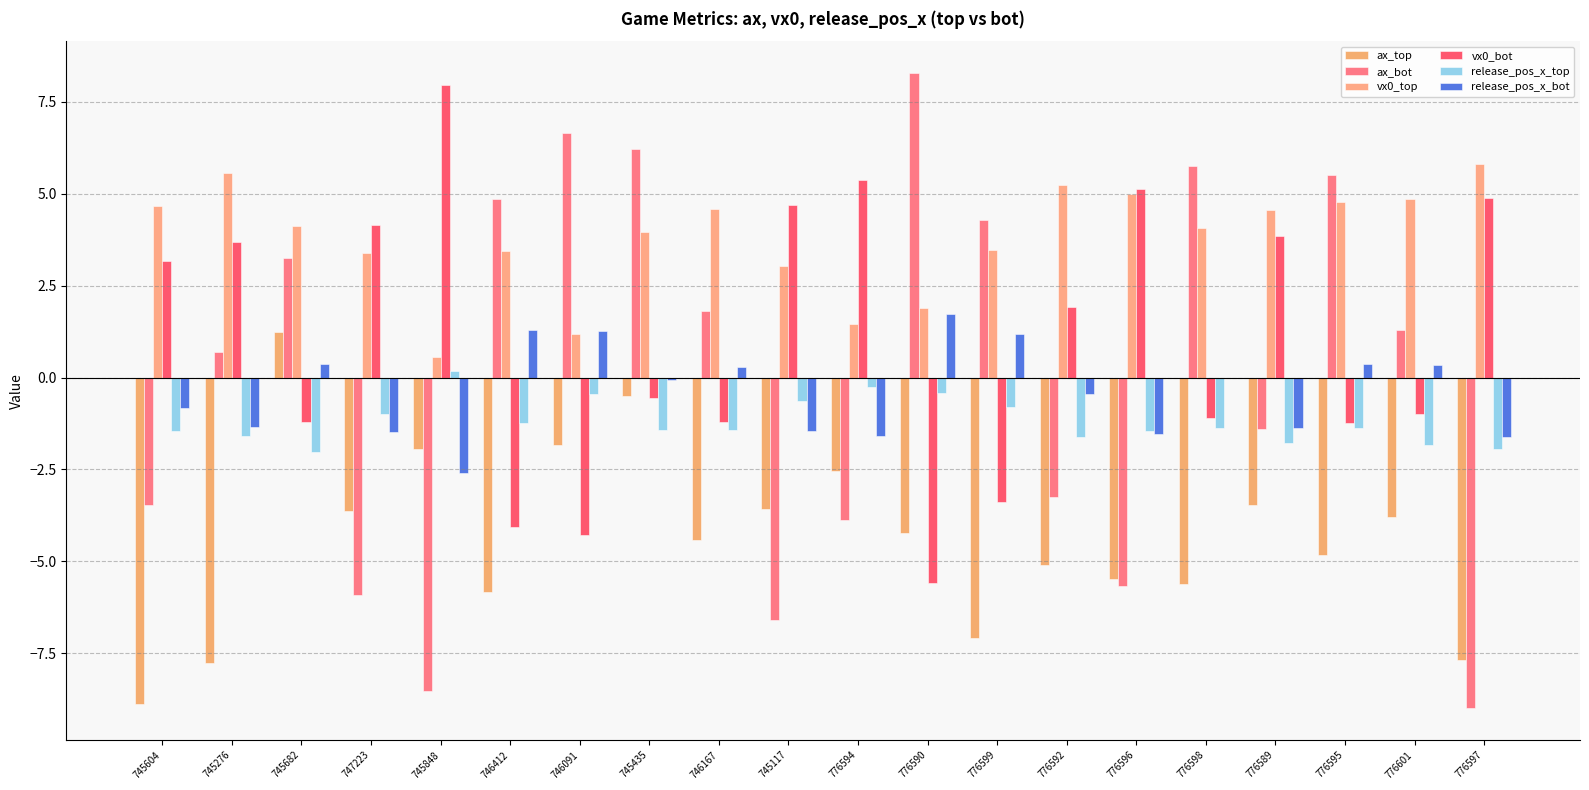

What is the value of the ax_top bar at the 6th from the left?

-5.8